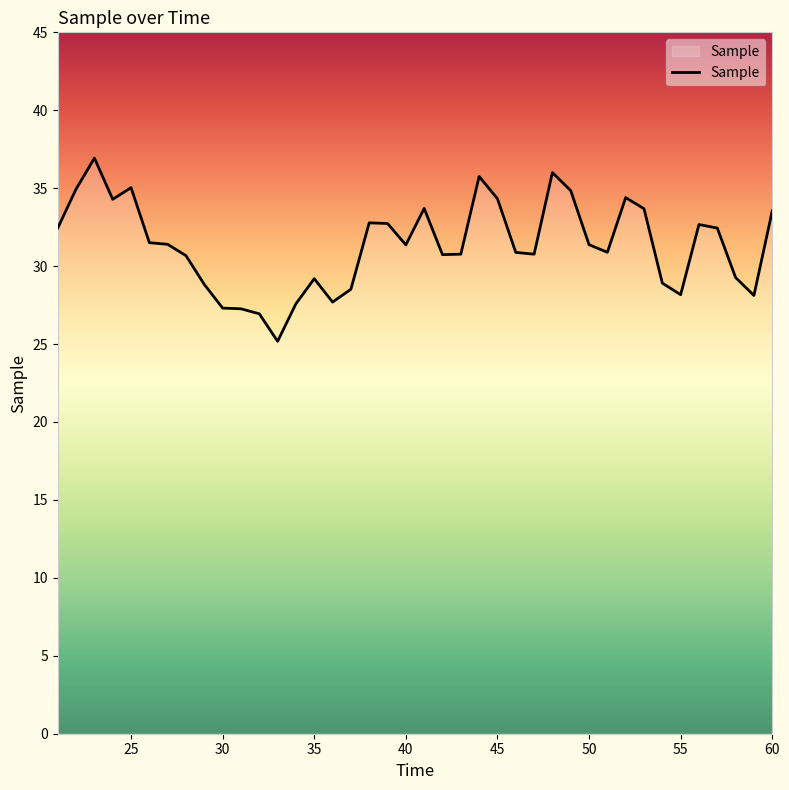

What is the greatest value displayed?

36.9